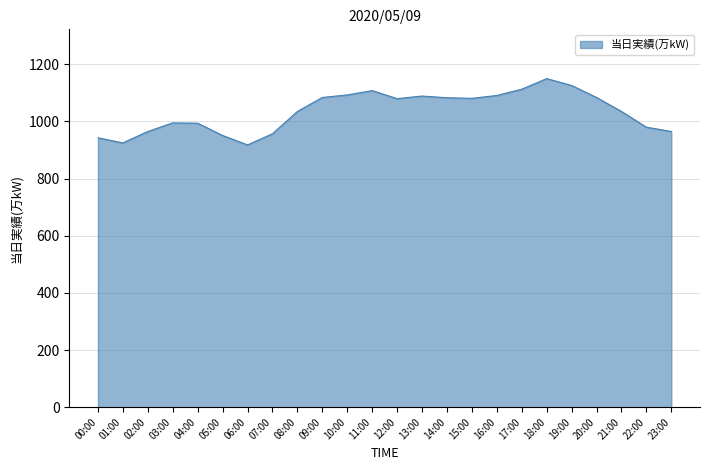

True or false: the data shows 562 at 13:00.

False